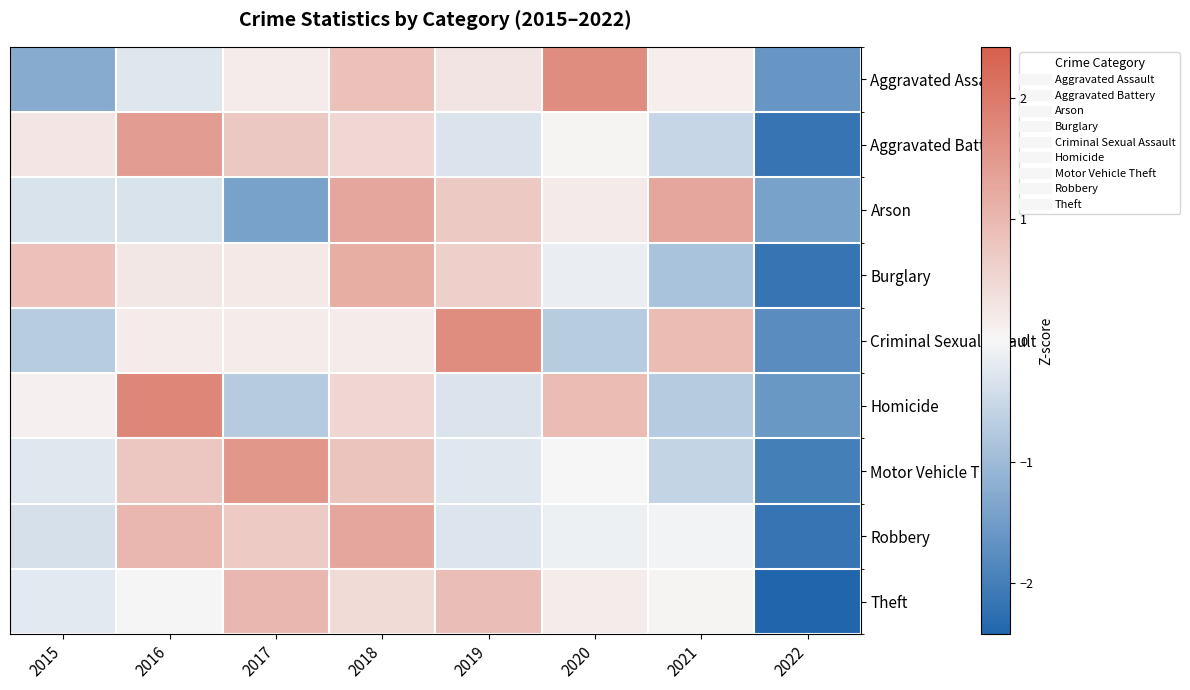

Reading left to right, list all the values displayed in this chart.

Aggravated Assault: 2015=-1.3	2016=-0.3	2017=0.2	2018=0.9	2019=0.3	2020=1.7	2021=0.1	2022=-1.6
Aggravated Battery: 2015=0.3	2016=1.4	2017=0.7	2018=0.5	2019=-0.3	2020=0.0	2021=-0.5	2022=-2.2
Arson: 2015=-0.3	2016=-0.3	2017=-1.4	2018=1.3	2019=0.7	2020=0.2	2021=1.3	2022=-1.4
Burglary: 2015=0.9	2016=0.3	2017=0.2	2018=1.2	2019=0.6	2020=-0.1	2021=-0.9	2022=-2.2
Criminal Sexual Assault: 2015=-0.7	2016=0.2	2017=0.2	2018=0.2	2019=1.7	2020=-0.7	2021=0.9	2022=-1.8
Homicide: 2015=0.1	2016=1.8	2017=-0.7	2018=0.5	2019=-0.3	2020=0.9	2021=-0.7	2022=-1.6
Motor Vehicle Theft: 2015=-0.3	2016=0.8	2017=1.5	2018=0.8	2019=-0.3	2020=-0.0	2021=-0.6	2022=-2.0
Robbery: 2015=-0.4	2016=1.0	2017=0.7	2018=1.3	2019=-0.3	2020=-0.1	2021=-0.1	2022=-2.2
Theft: 2015=-0.2	2016=0.0	2017=1.0	2018=0.5	2019=0.9	2020=0.2	2021=0.0	2022=-2.4